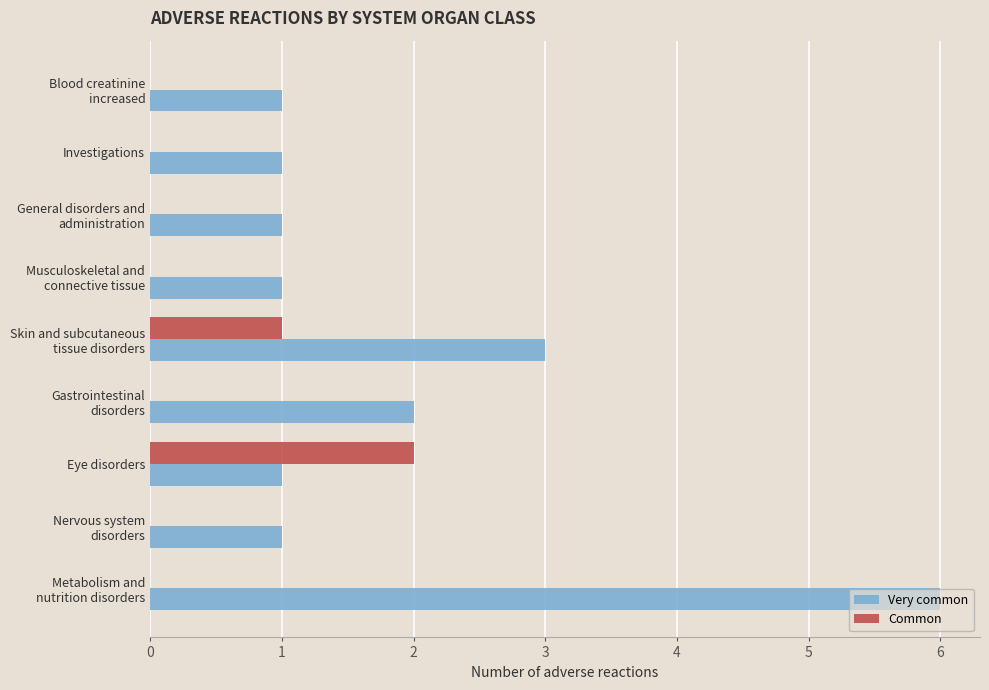

At which label is Very common closest to 3?

Skin and subcutaneous
tissue disorders